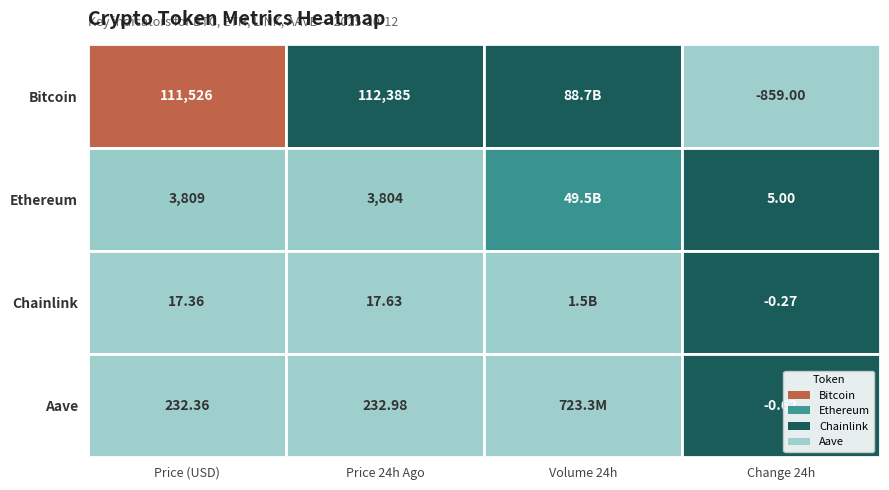

Is it true that price24hAgo equals 233.0 at Aave?

True